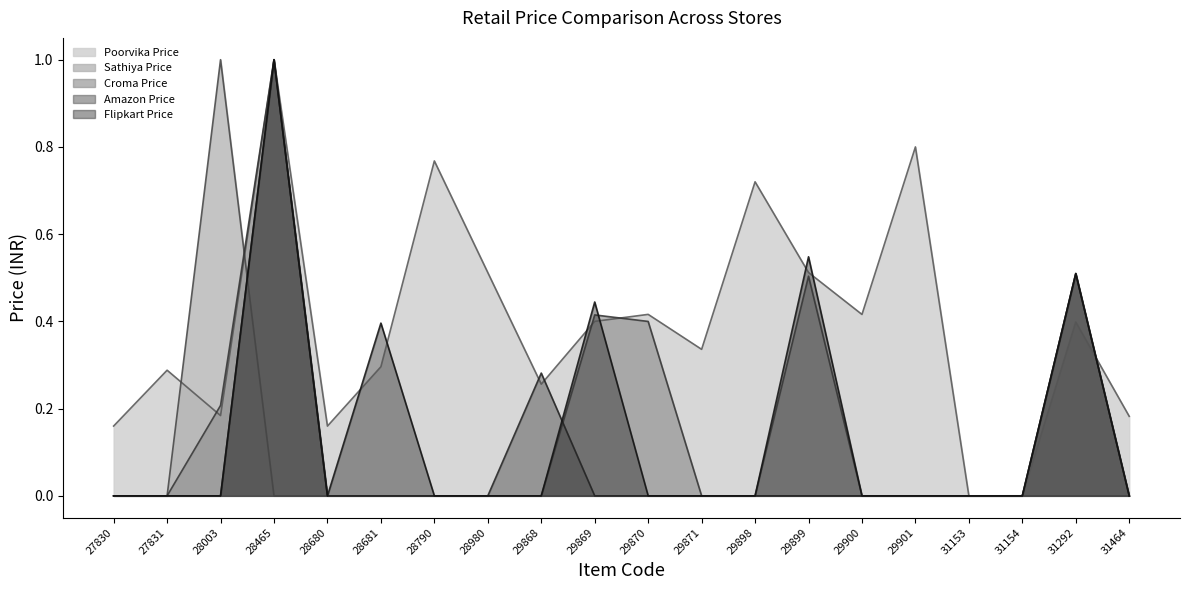

True or false: Sathiya Price and Croma Price intersect in this chart.

True